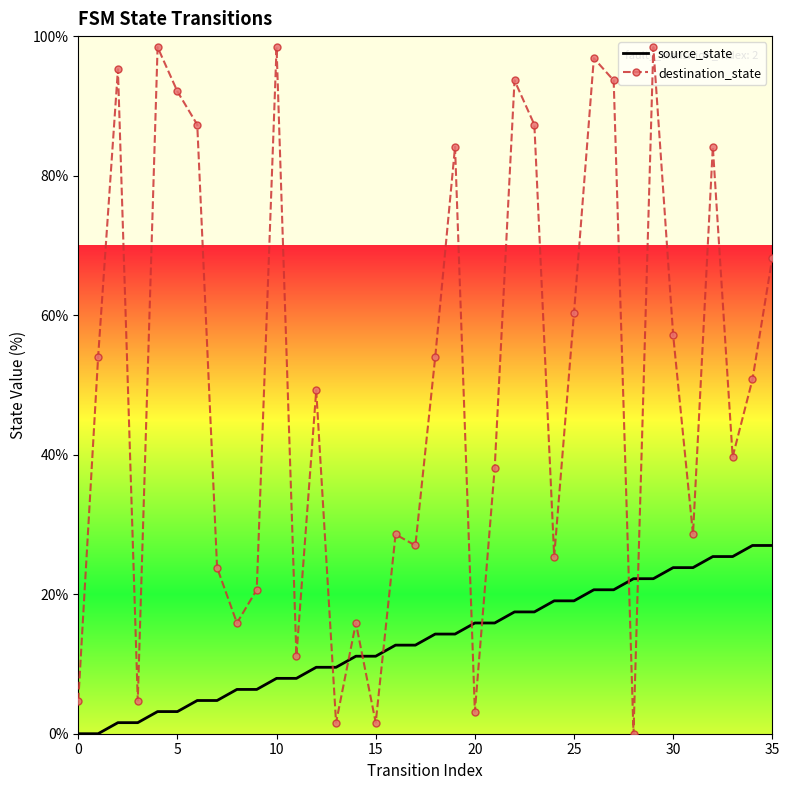

What is the maximum value for destination_state?

98.4